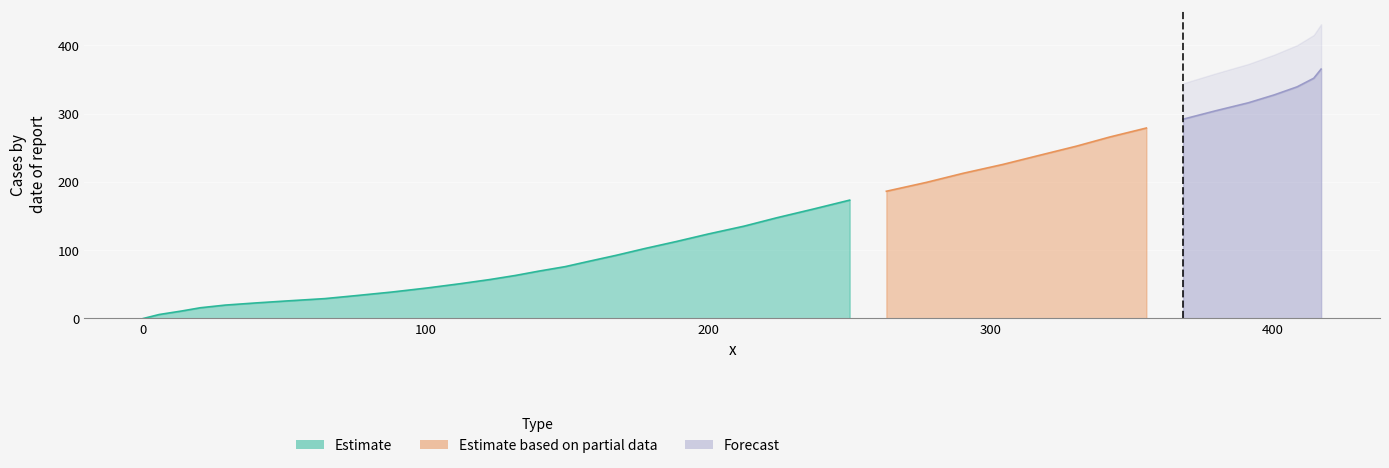

What is the maximum value shown in the chart?

365.2